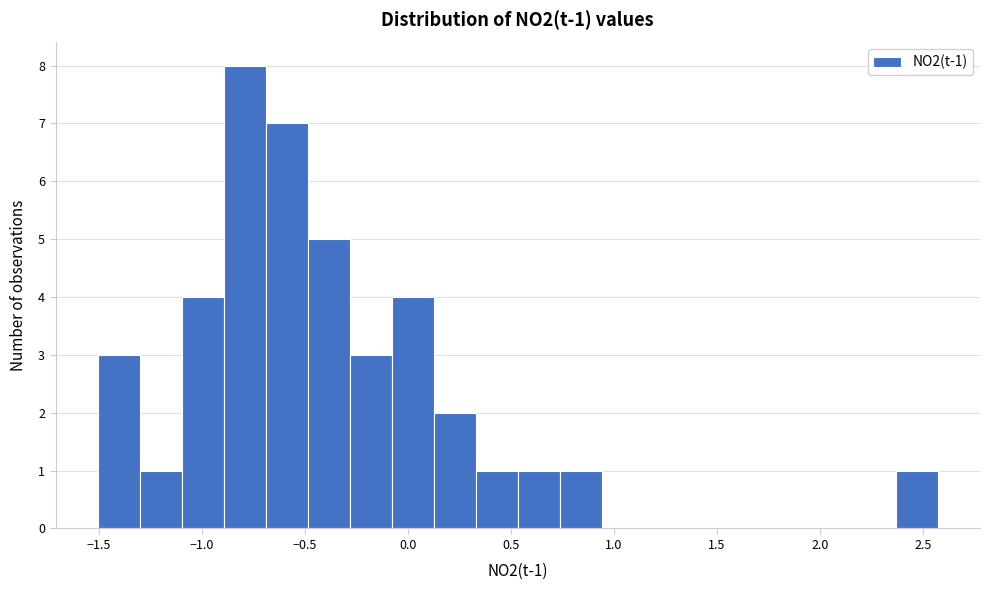

Which range on the x-axis has the tallest bar?

-0.90 to -0.70